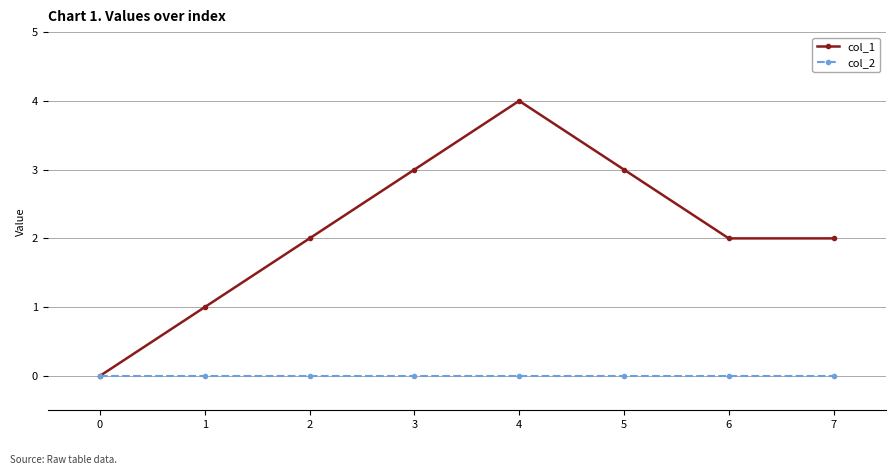

At which category does col_1 reach its first local peak?

4